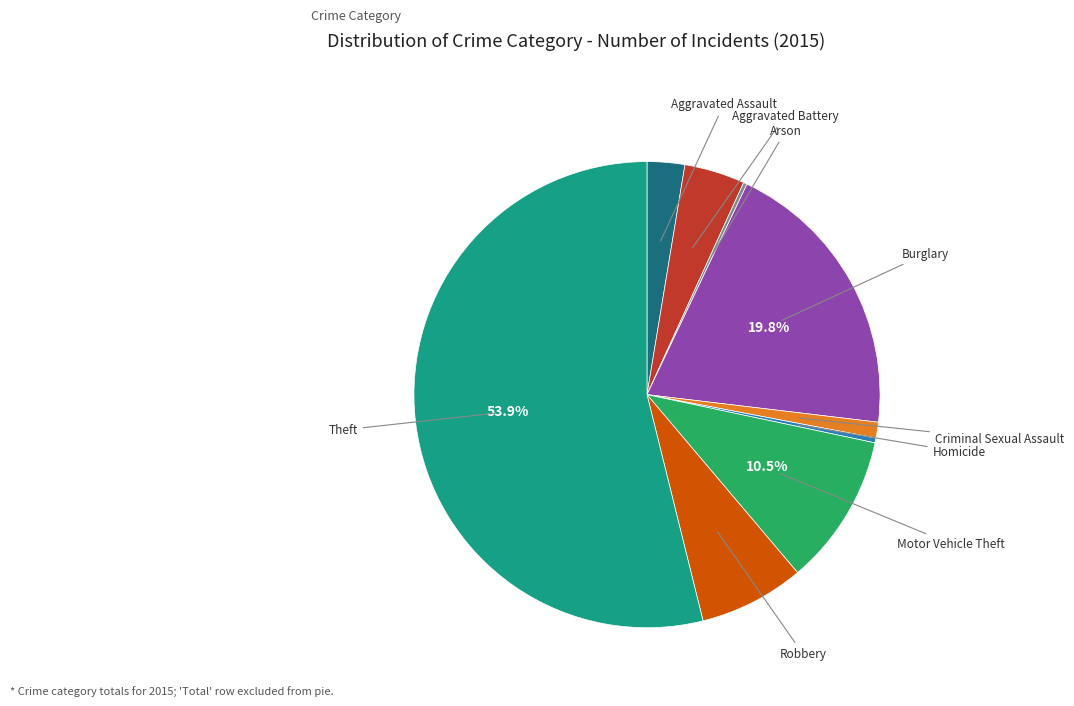

Is there a majority slice in this chart?

Yes